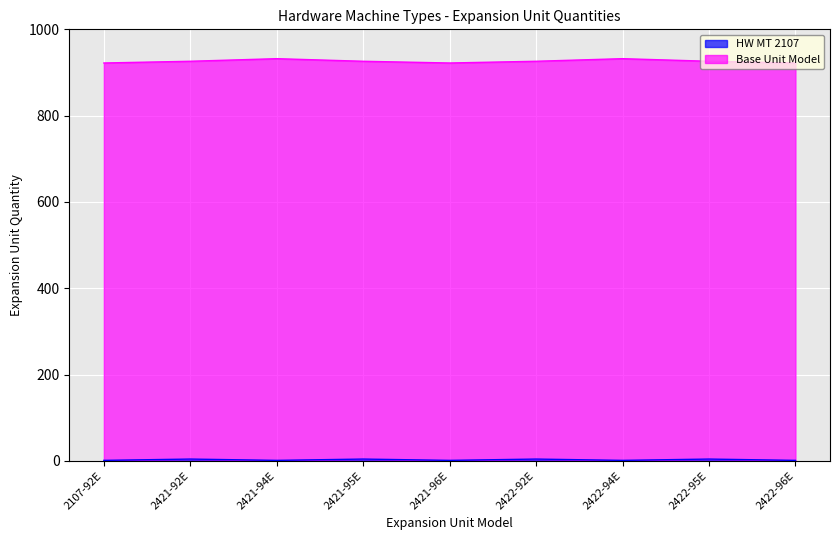

Between 2422-96E and 2107-92E, which is larger?

2422-96E